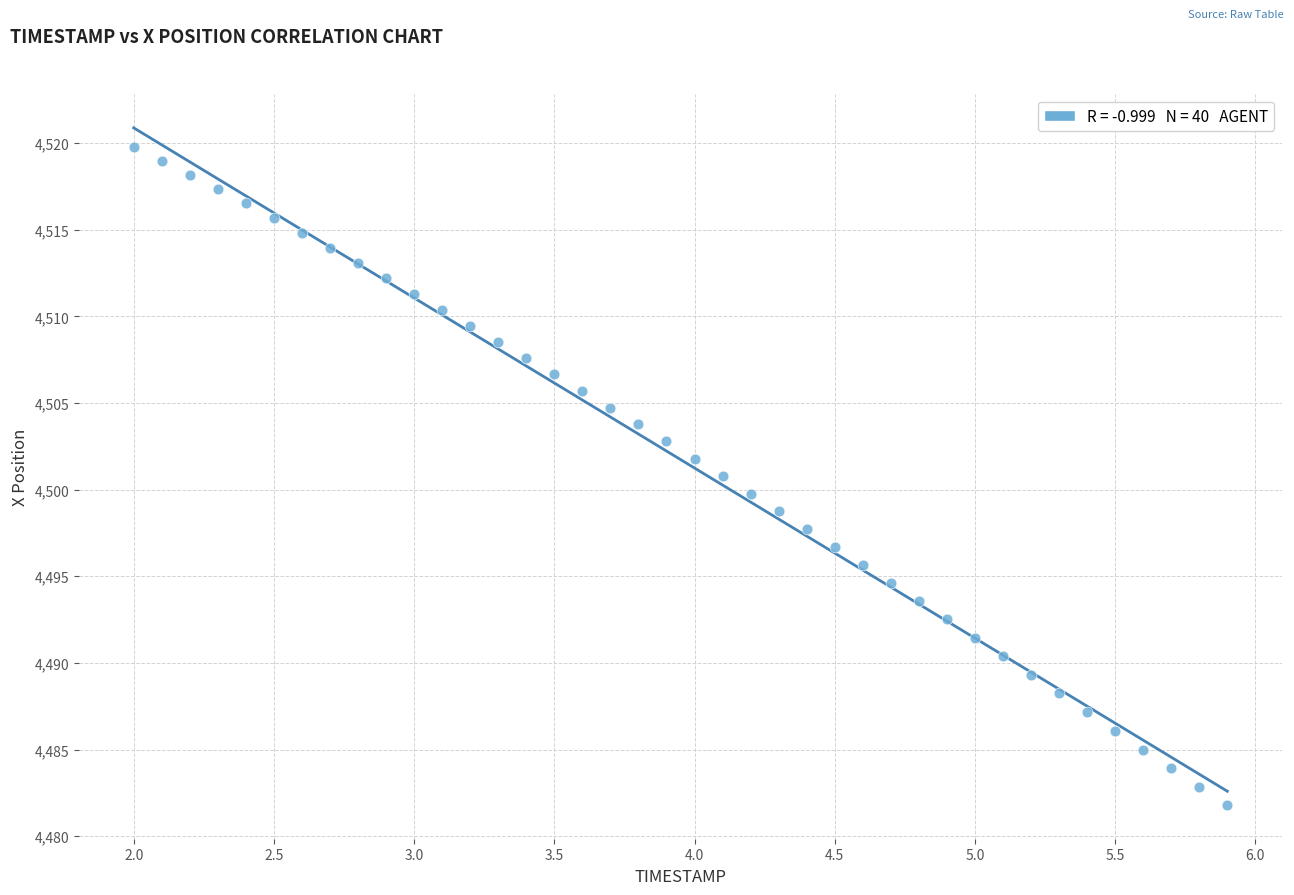

What is the range of X values (max minus min)?

3.9